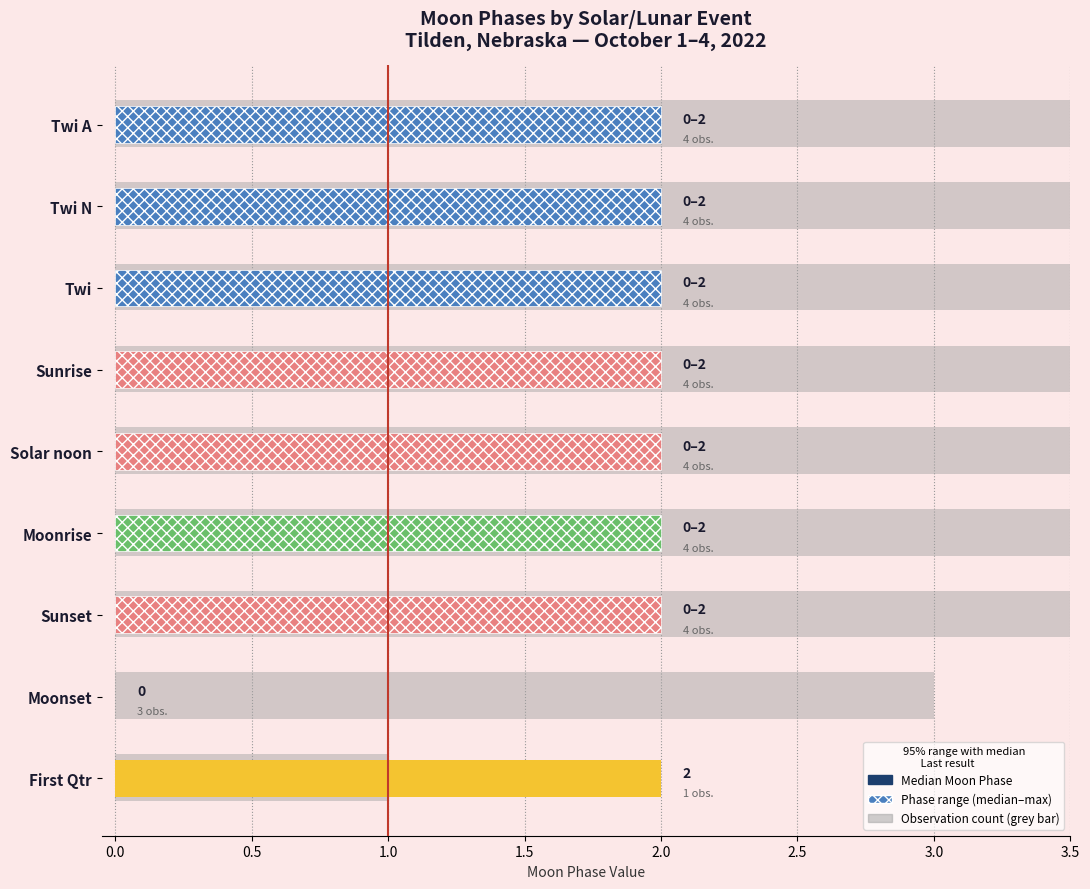

Rank the series by their maximum value, from highest to lowest.

Last result, Median Moon Phase